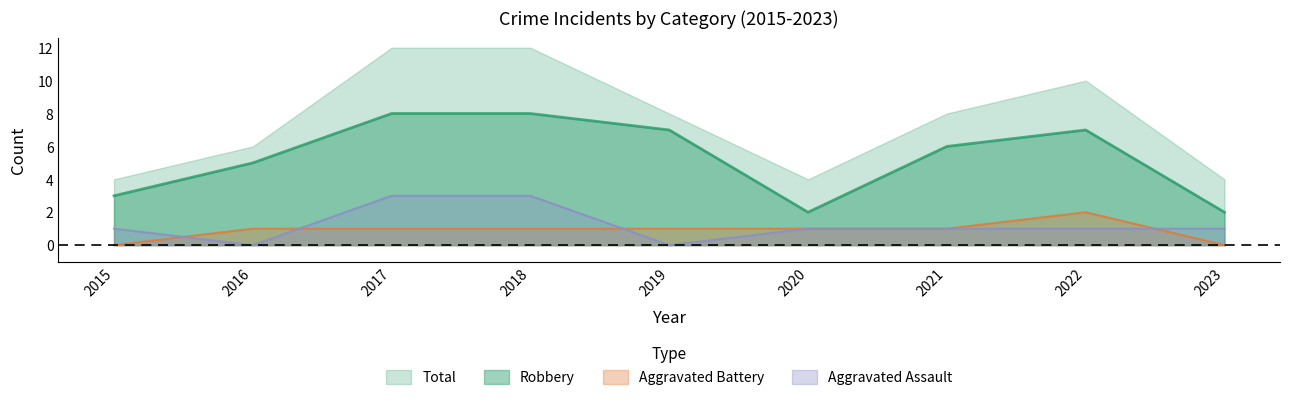

How many lines are shown in the chart?

4